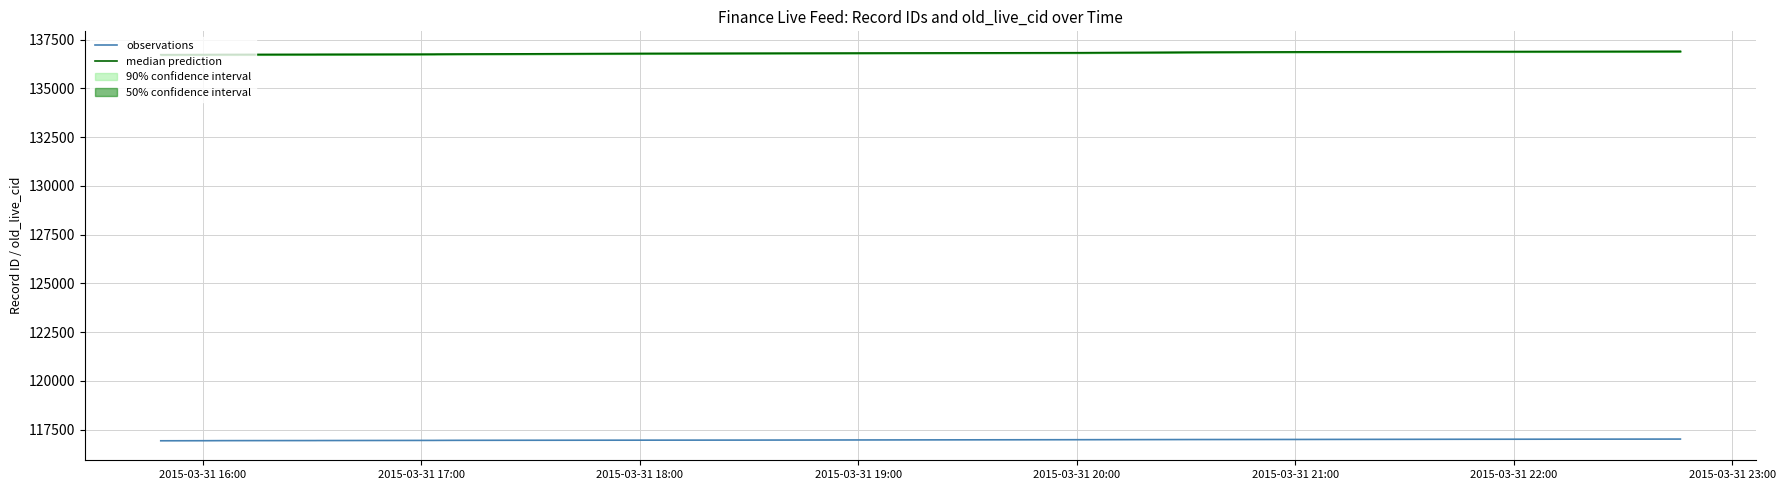

What is the minimum value for observations?

116928